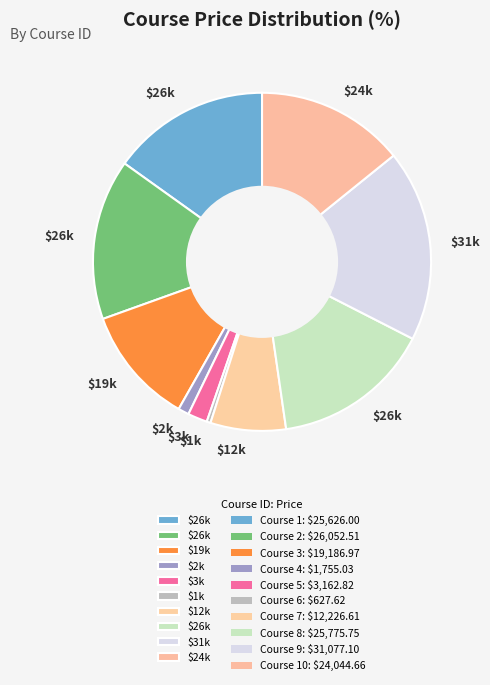

How many segments does this pie chart have?

10